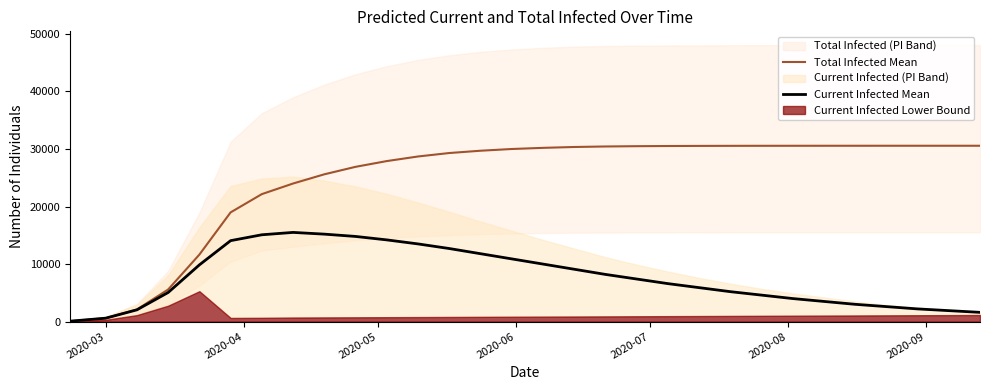

What is the average value of the Total Infected Mean series?

24694